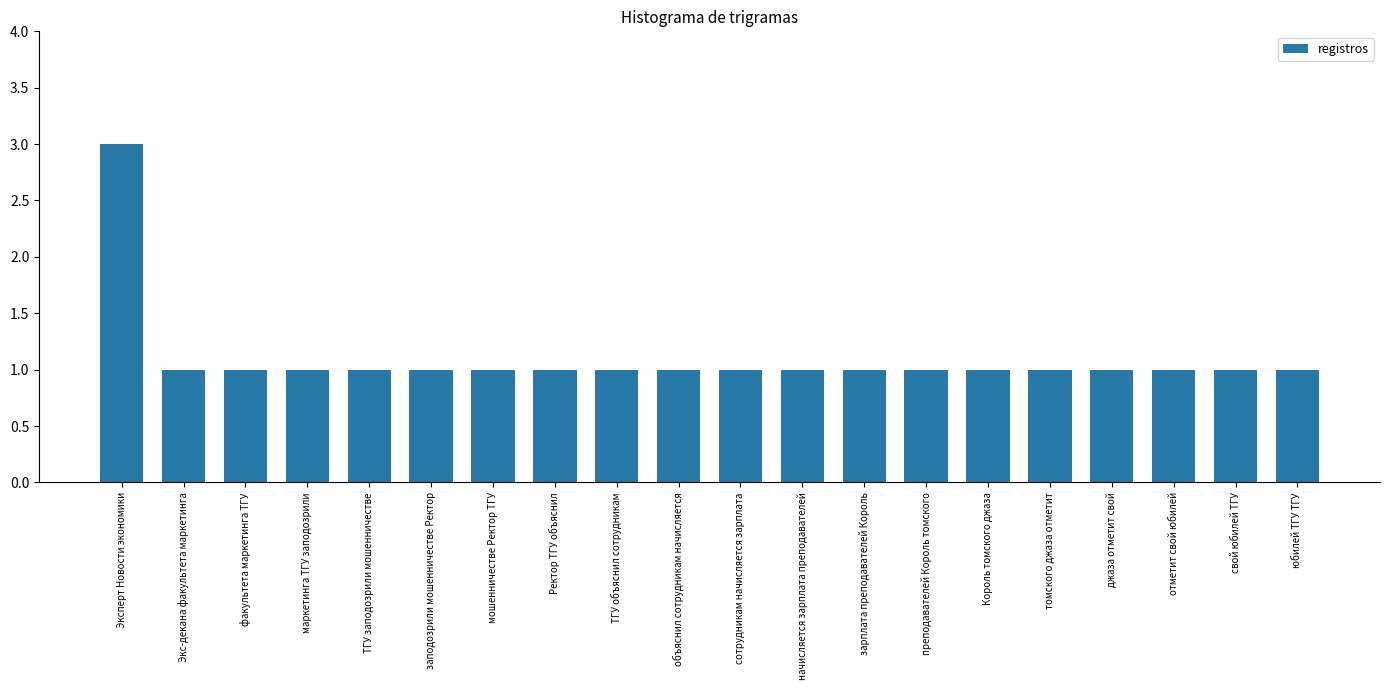

What is the greatest value displayed?

3